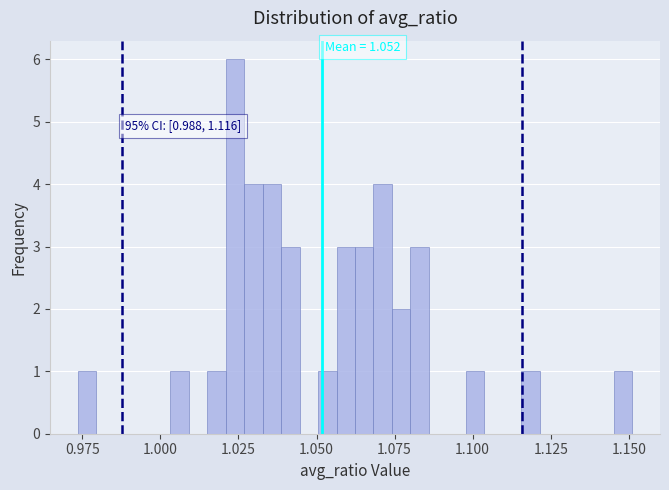

Around what value on the x-axis is the tallest bar? Give the approximate position of its centre, as read against the axis.

1.025